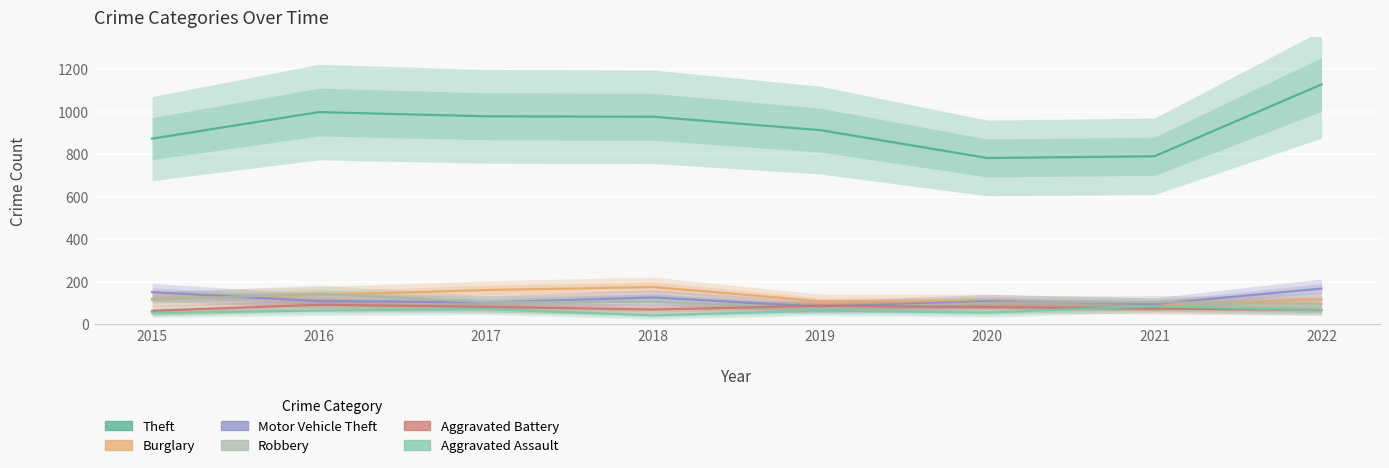

How many lines are shown in the chart?

6